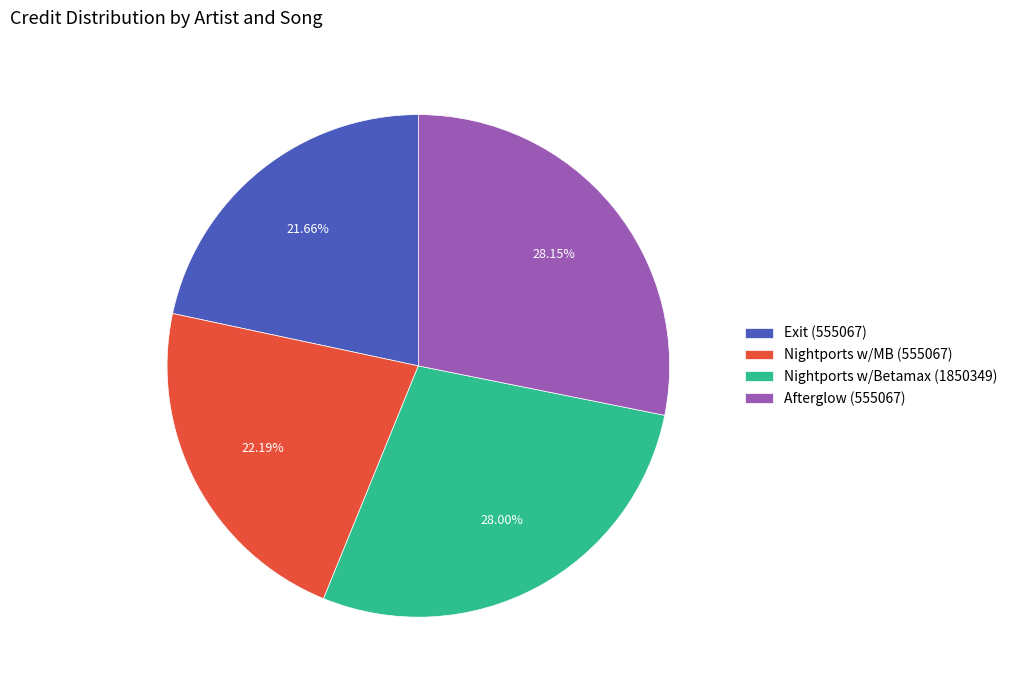

Does any single category account for the majority?

No